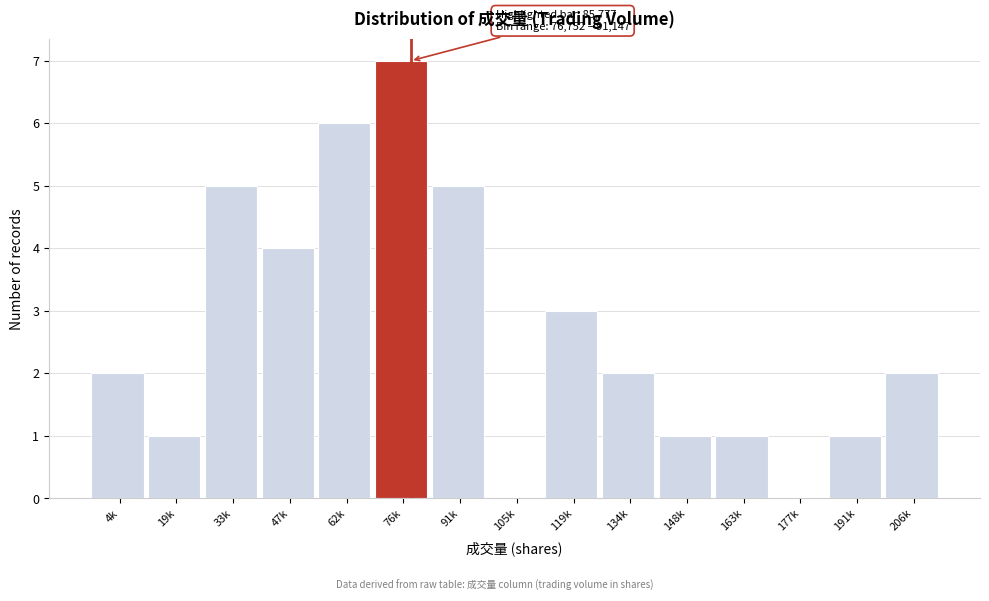

Reading left to right, extract all data points from this chart.

4k=2	19k=1	33k=5	47k=4	62k=6	76k=7	91k=5	105k=0	119k=3	134k=2	148k=1	163k=1	177k=0	191k=1	206k=2